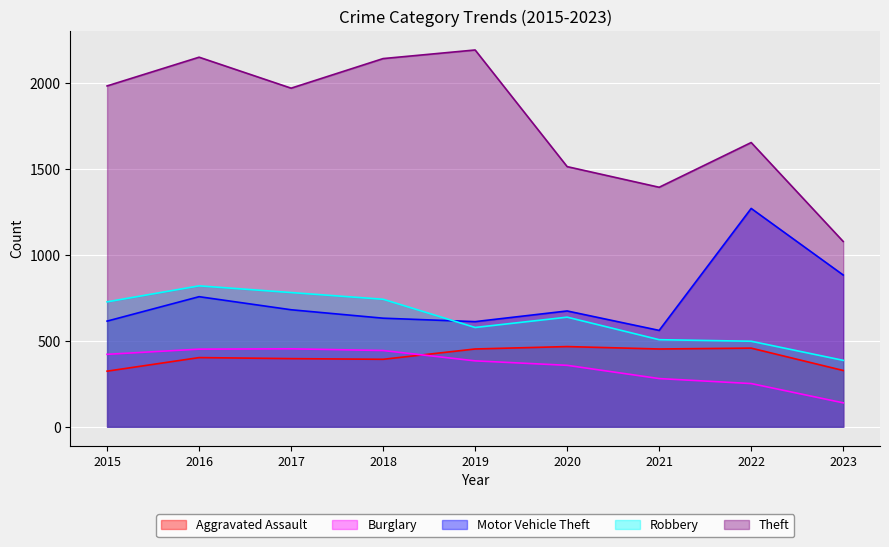

What is the maximum value shown in the chart?

2190